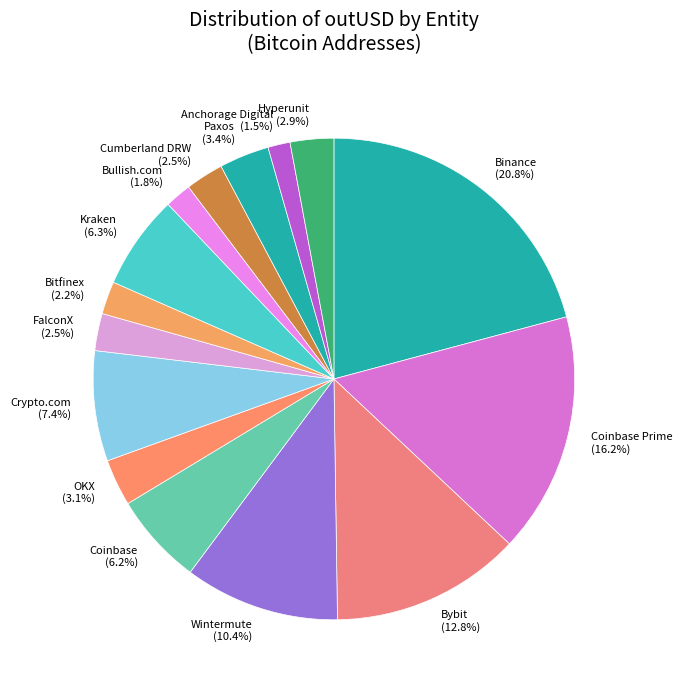

Between Anchorage Digital and Coinbase, which is larger?

Coinbase